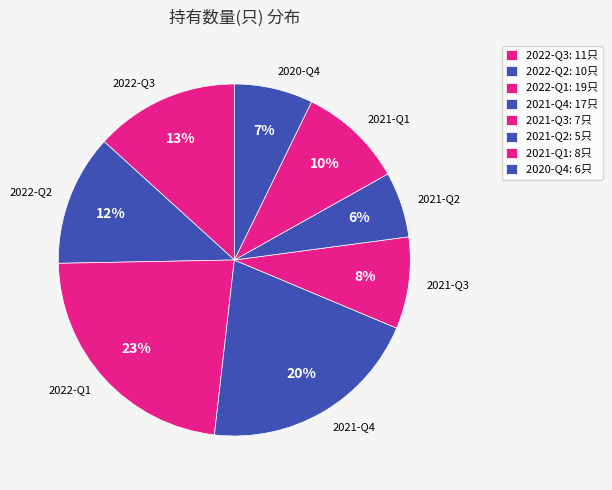

Is 2021-Q2 the majority of the pie?

No